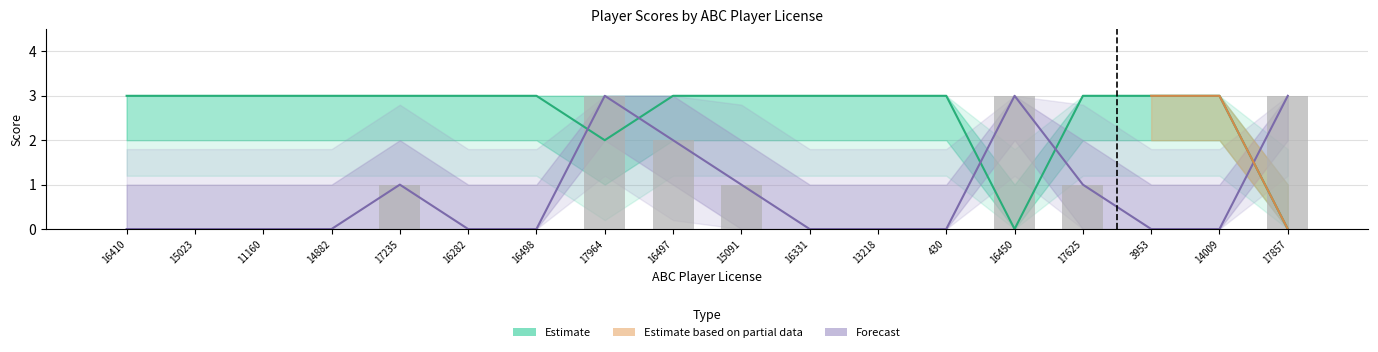

What is the difference between the maximum and minimum values in the xyz_score_lower series?

2